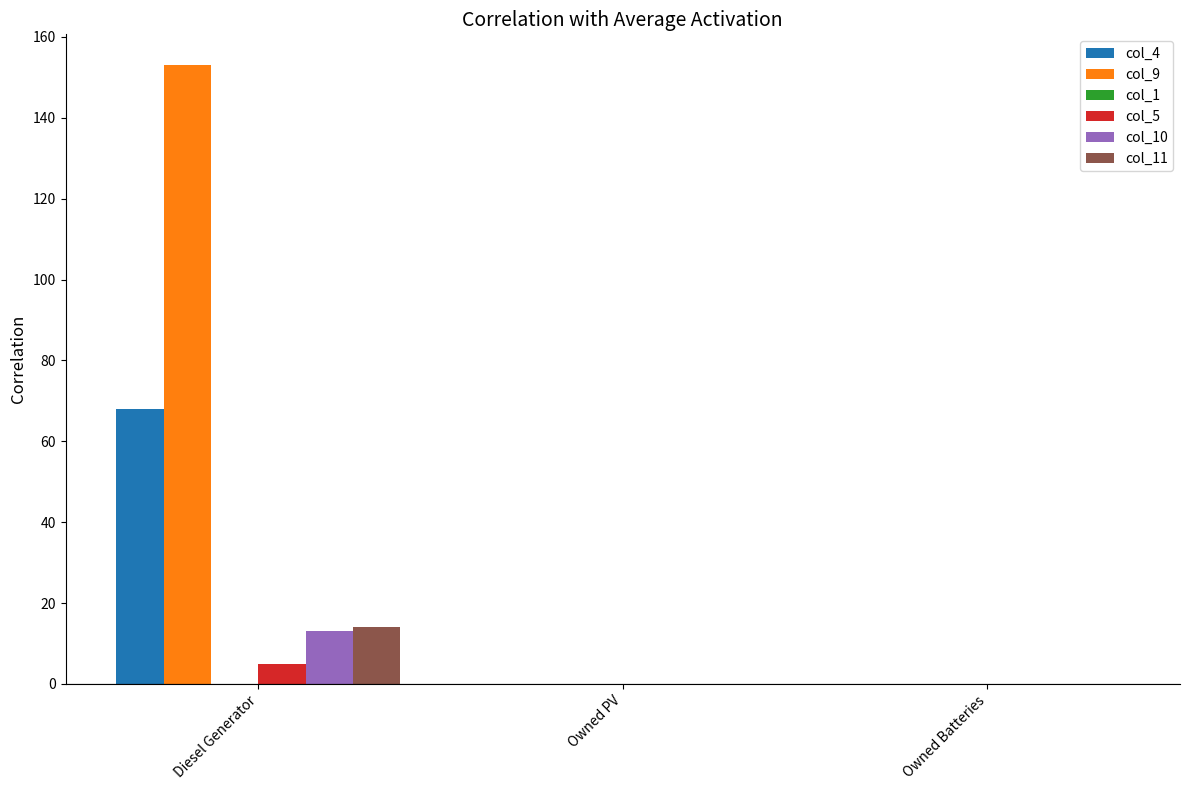

Are the bars horizontal?

No